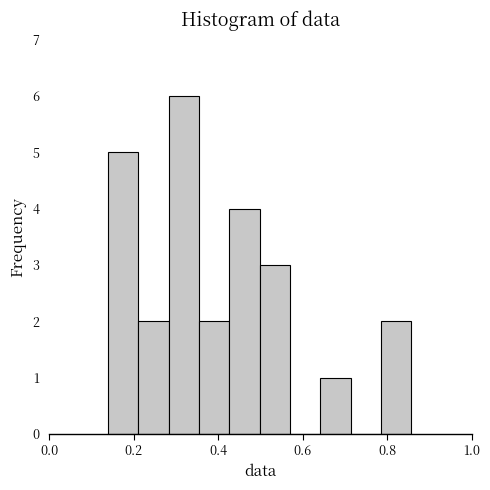

Around what value on the x-axis is the tallest bar? Give the approximate position of its centre, as read against the axis.

0.32